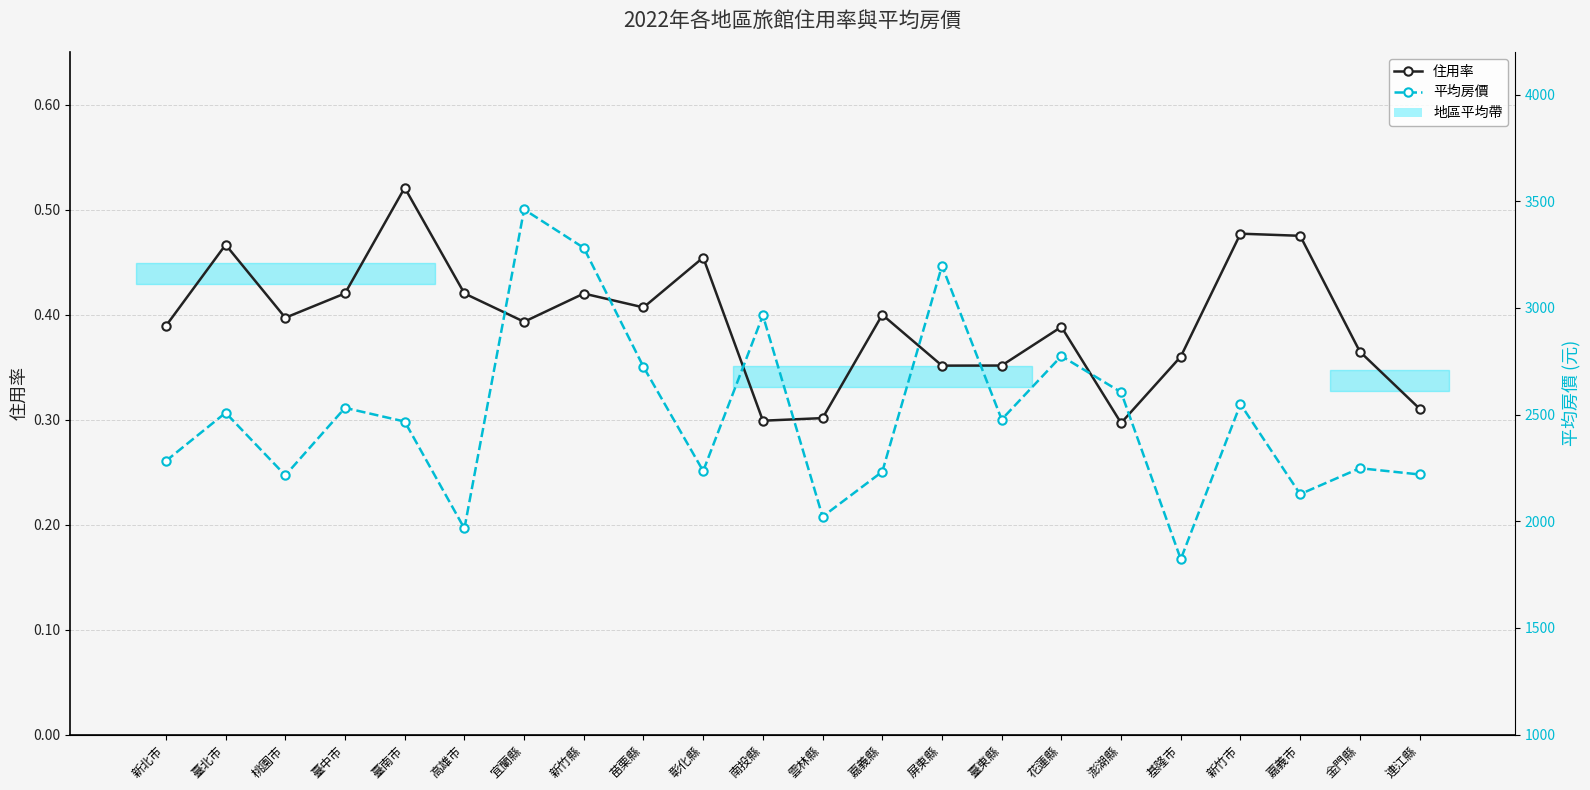

What is the value of the 住用率 point at the 15th from the left?

0.4